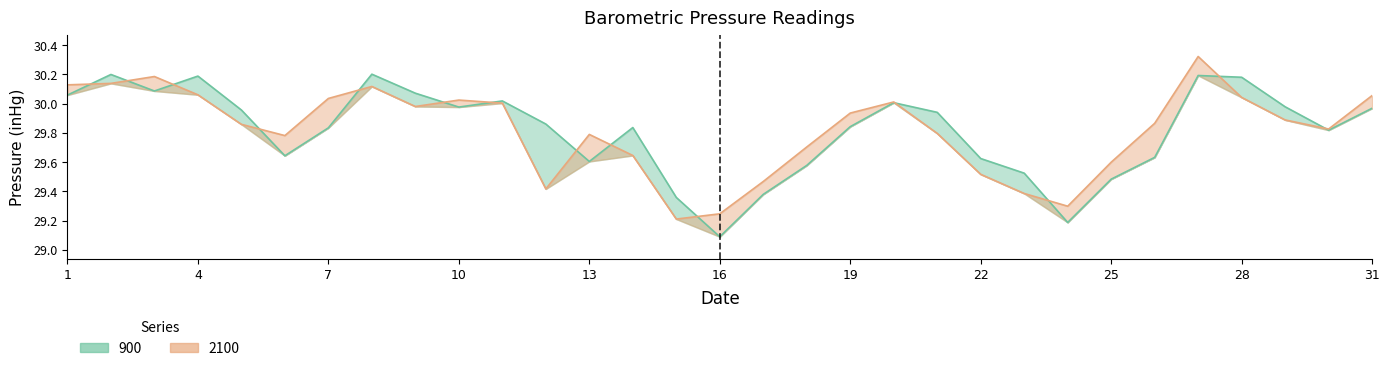

The value of 900 at 18 is 29.6. True or false?

True